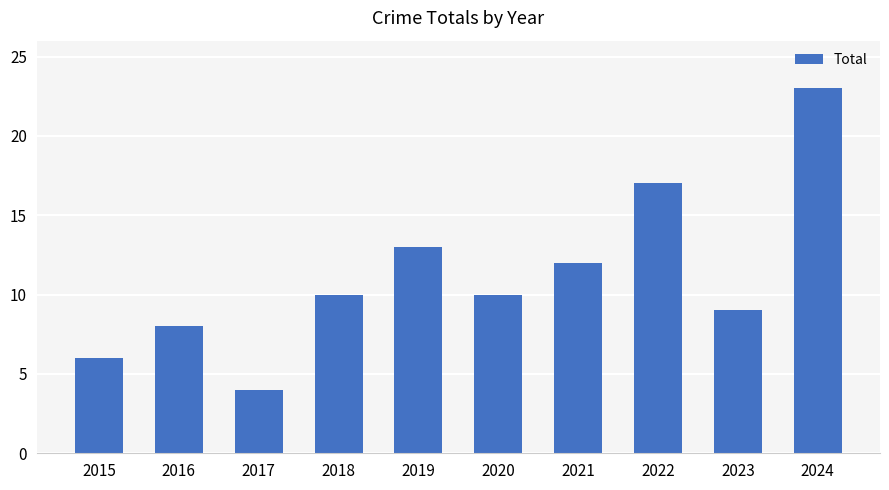

Which has a higher value, 2020 or 2022?

2022